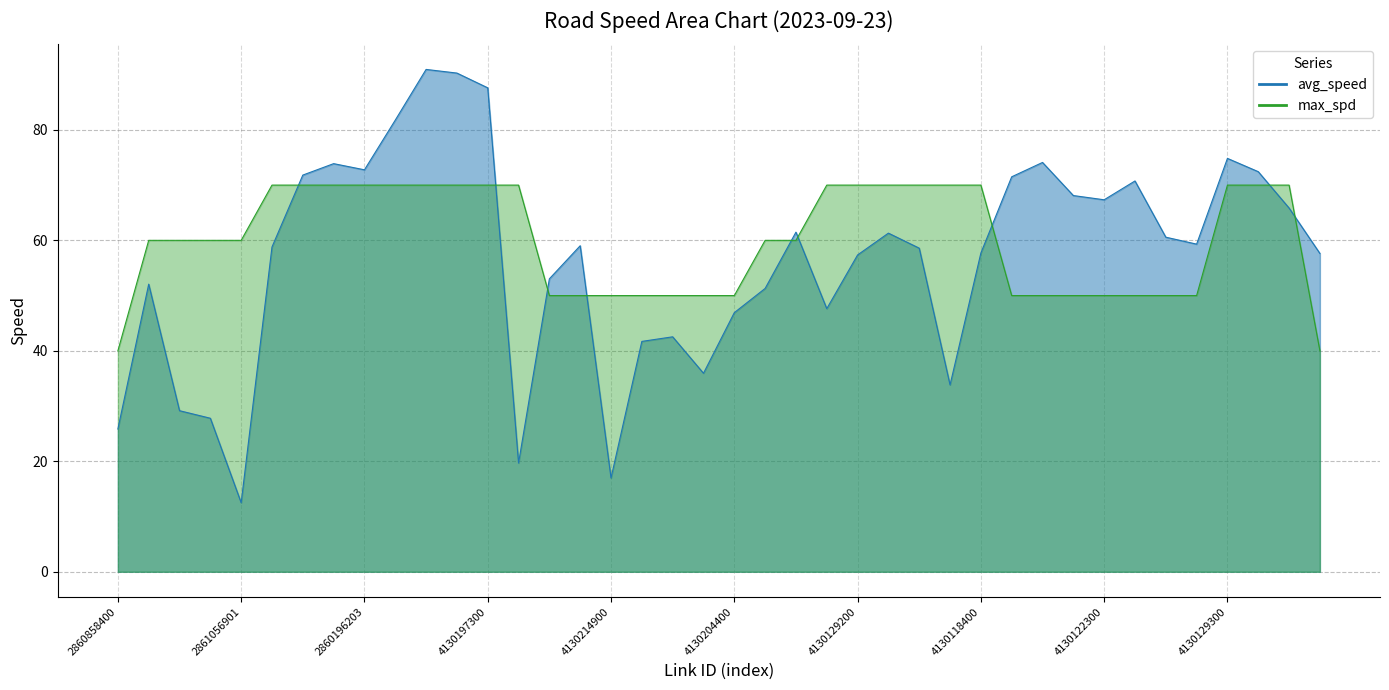

What is the label of the 40th point from the right?

2860858400